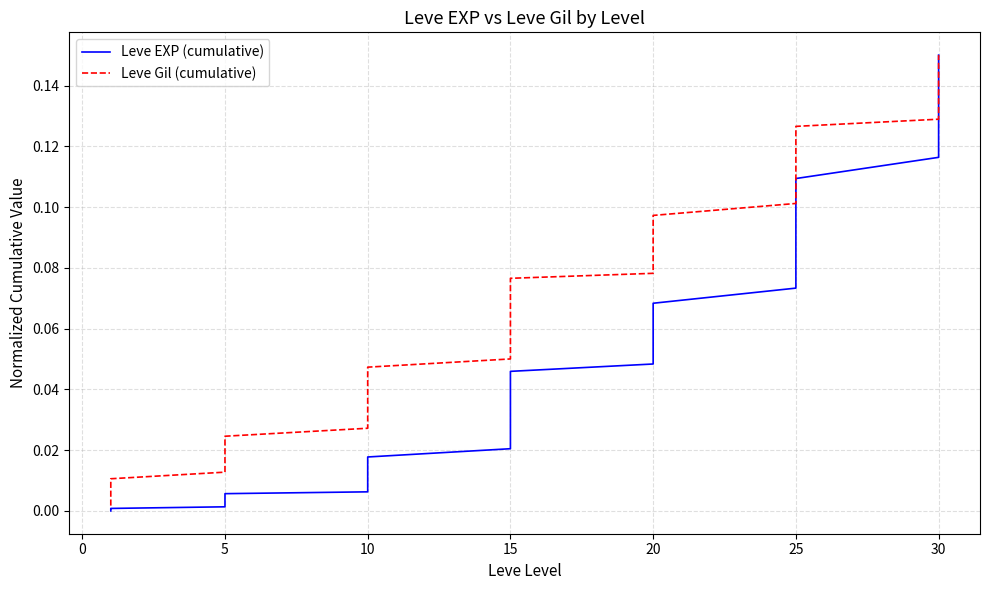

What is the maximum value shown in the chart?

0.1